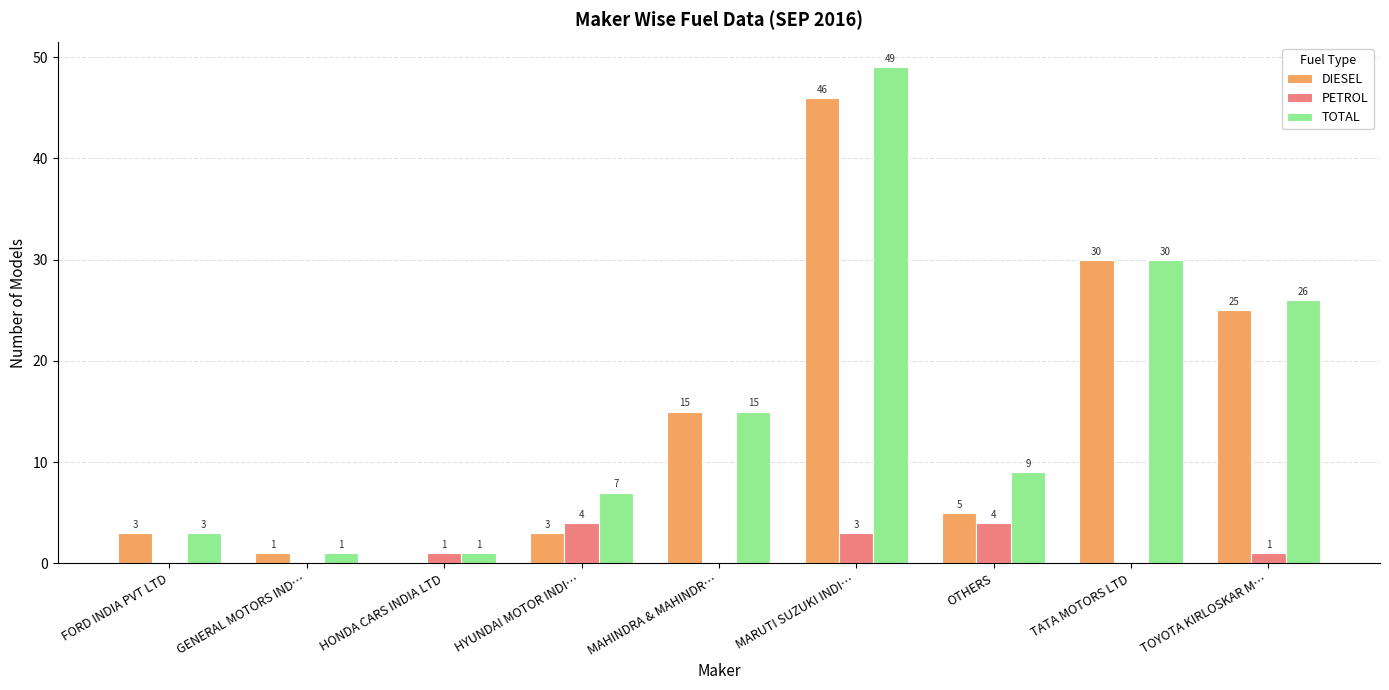

Which series changed the most between HONDA CARS INDIA LTD and HYUNDAI MOTOR INDI…?

TOTAL